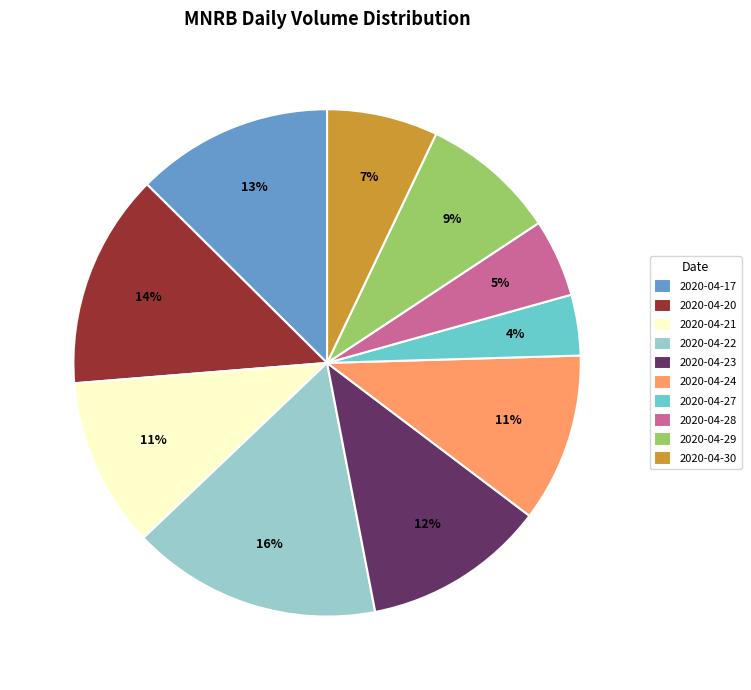

Is it true that 2020-04-29 is 1% of the pie?

False